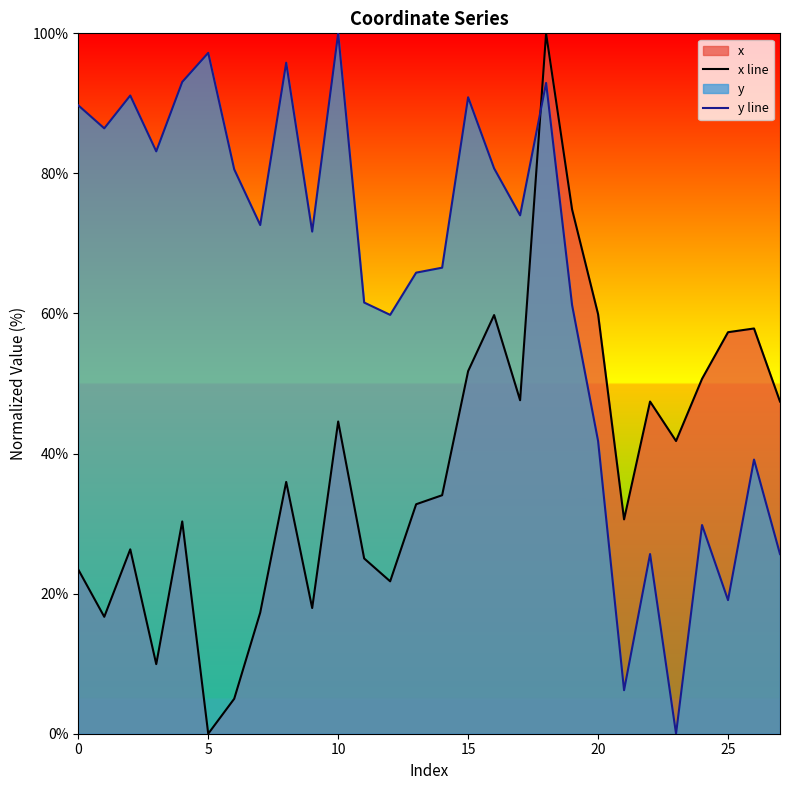

What is the average value of the x line series?

38.1